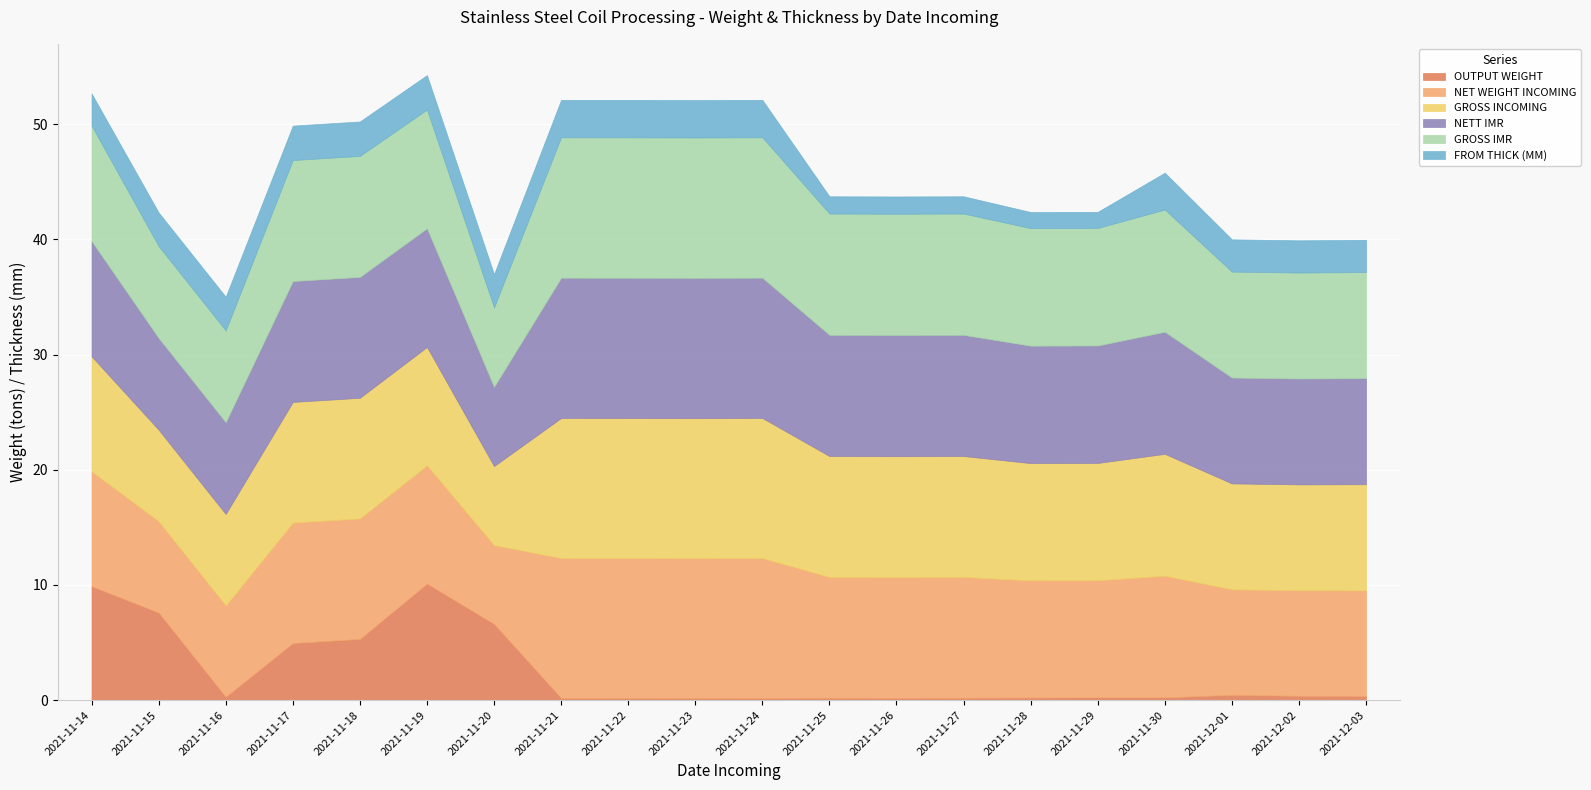

At 2021-12-01, list the series in order from smallest to largest.

OUTPUT WEIGHT, FROM THICK (MM), NET WEIGHT INCOMING, NETT IMR, GROSS INCOMING, GROSS IMR